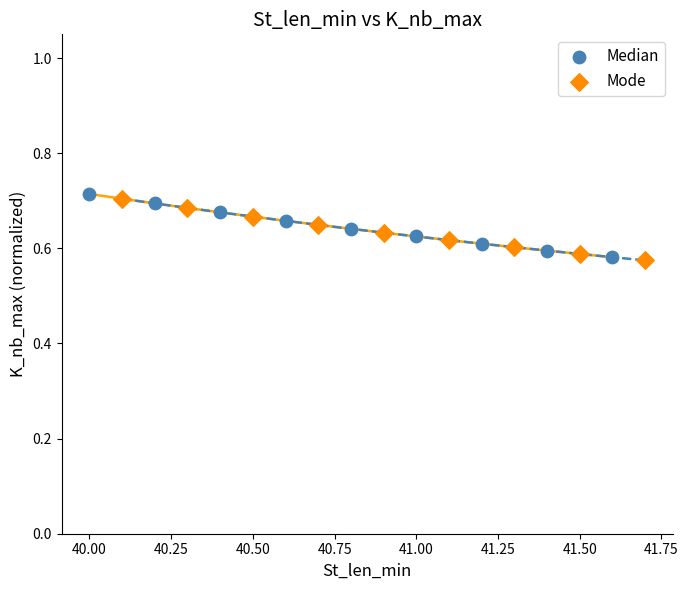

Which series has the largest Y range (max minus min)?

Median